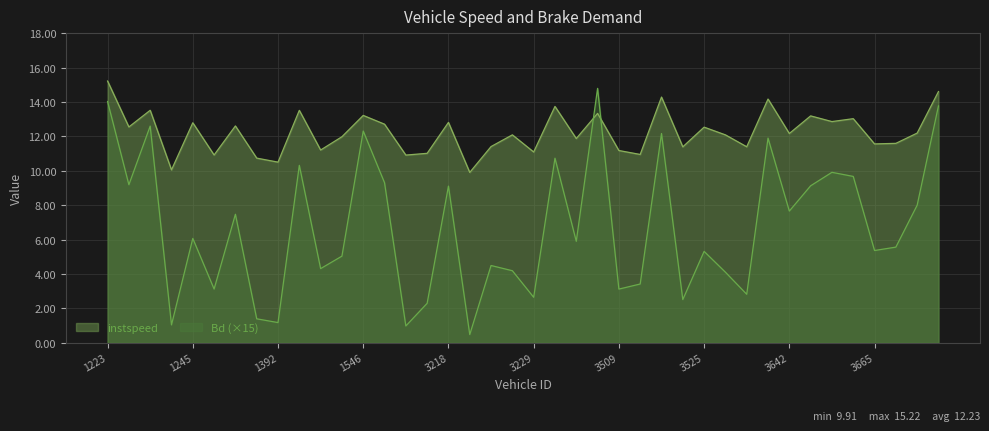

How many data points in Bd are less than 5?

16